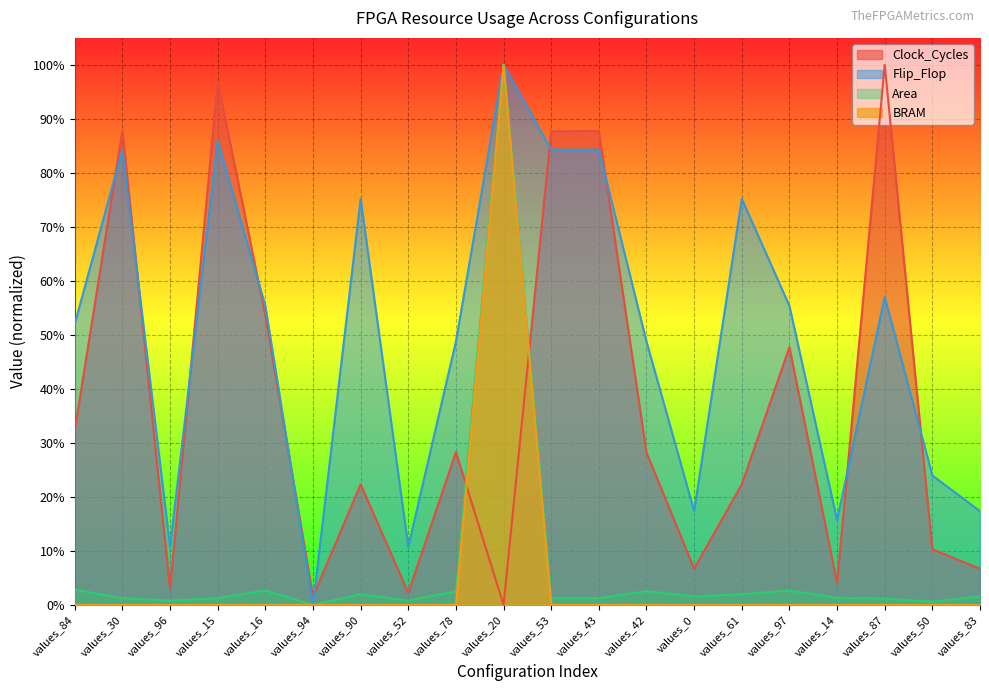

How many data points in Clock_Cycles are above 0?

19